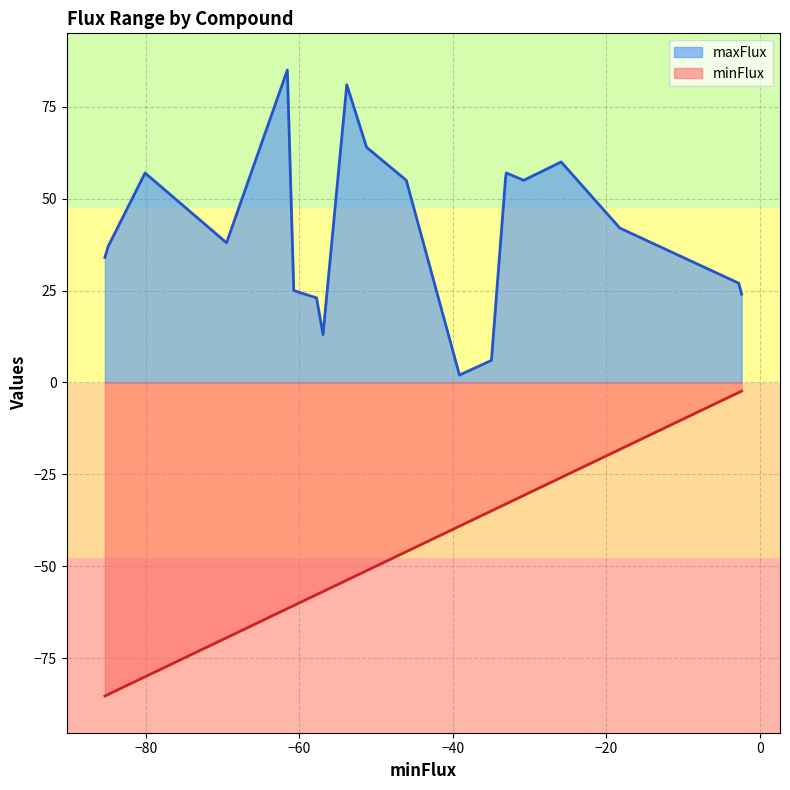

True or false: maxFlux and minFlux cross at least once.

False